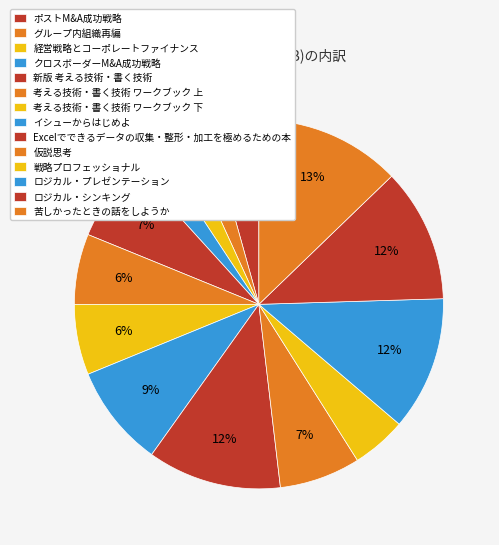

True or false: 仮説思考 accounts for 7% of the total.

True